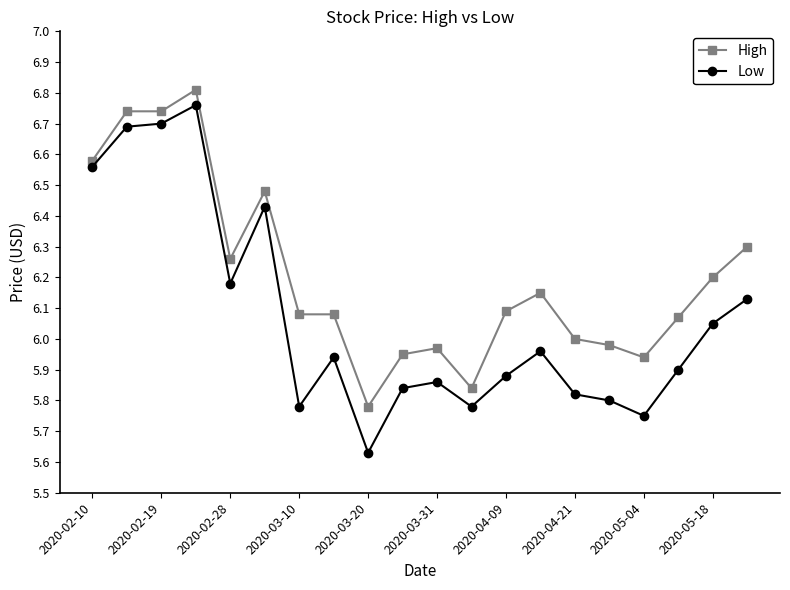

Which series has the largest total across all categories?

High